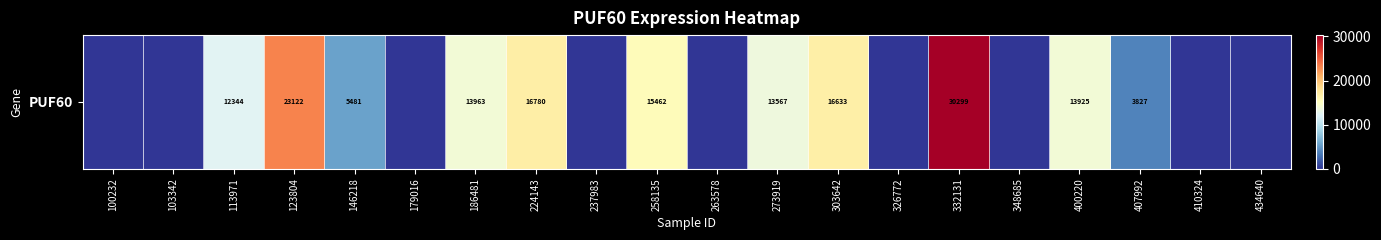

At which label does the data first exceed 5481?

113971